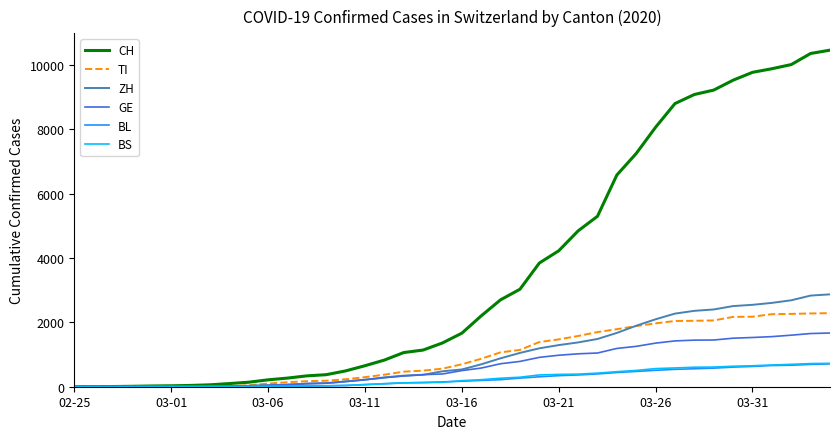

What is the sum of all ZH values?

39508